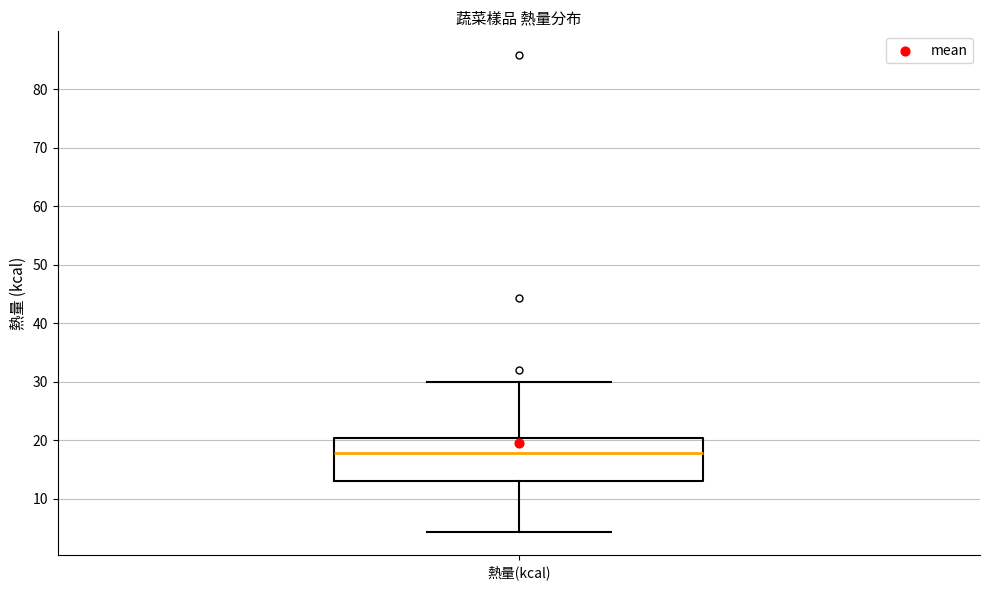

Read this box plot against the y-axis: the position of the median line, the range covered by the box, and the ends of both whiskers. The values are not printed on the chart, so give them approximately, as read against the axis.

median 18, box 13 to 20, whiskers 4 to 30